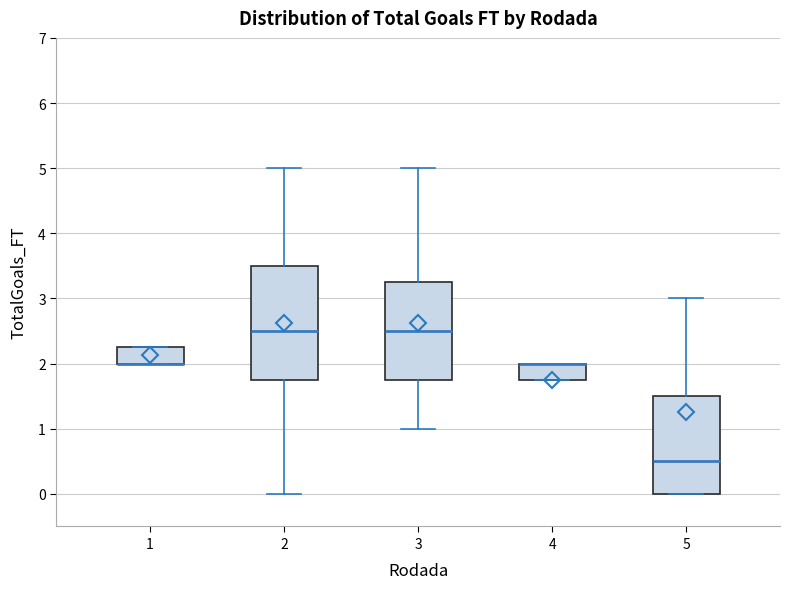

Reading left to right, read every box against the y-axis: the position of its median line, the range the box covers, and the ends of its whiskers. The values are not printed on the chart, so give them approximately, as read against the axis.

1: median 2.0 (drawn on the box's lower edge), box 2.0 to 2.3, whiskers 2.0 to 2.3
2: median 2.5, box 1.8 to 3.5, whiskers 0.0 to 5.0
3: median 2.5, box 1.8 to 3.3, whiskers 1.0 to 5.0
4: median 2.0 (drawn on the box's upper edge), box 1.8 to 2.0, whiskers 1.8 to 2.0
5: median 0.5, box 0.0 to 1.5, whiskers 0.0 to 3.0